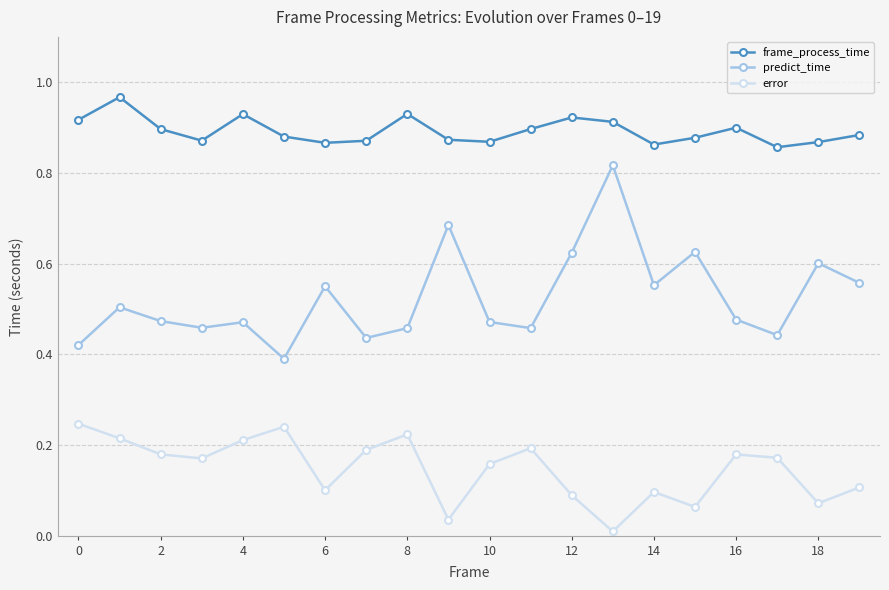

Which series has the largest range (max minus min)?

predict_time